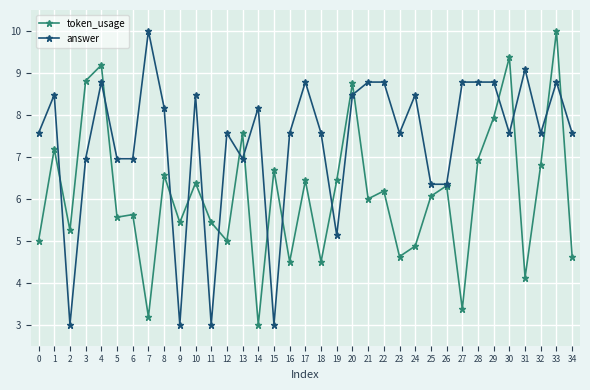

How many data points does each series have?

35